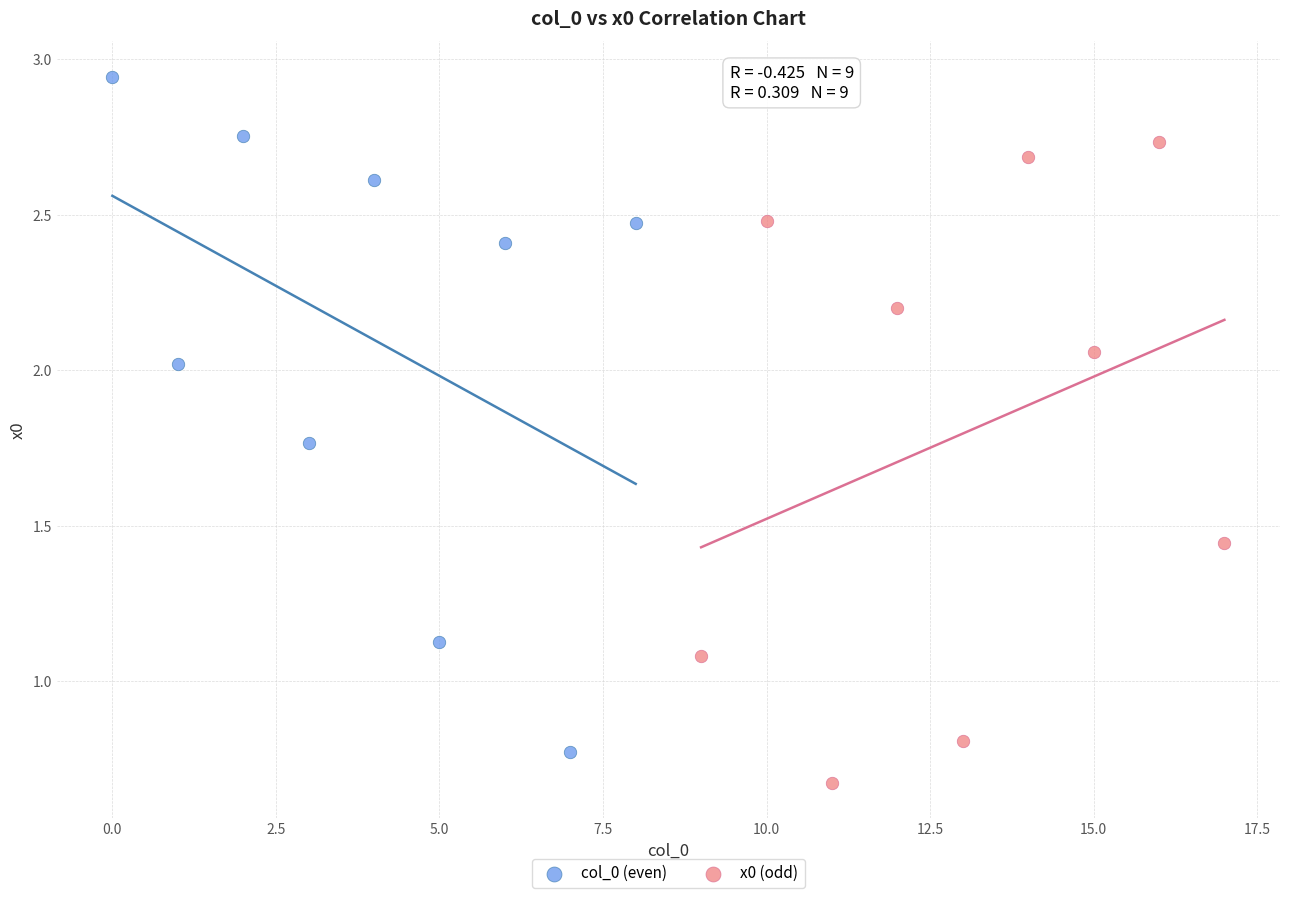

Which series reaches the maximum Y coordinate?

col_0 (even)